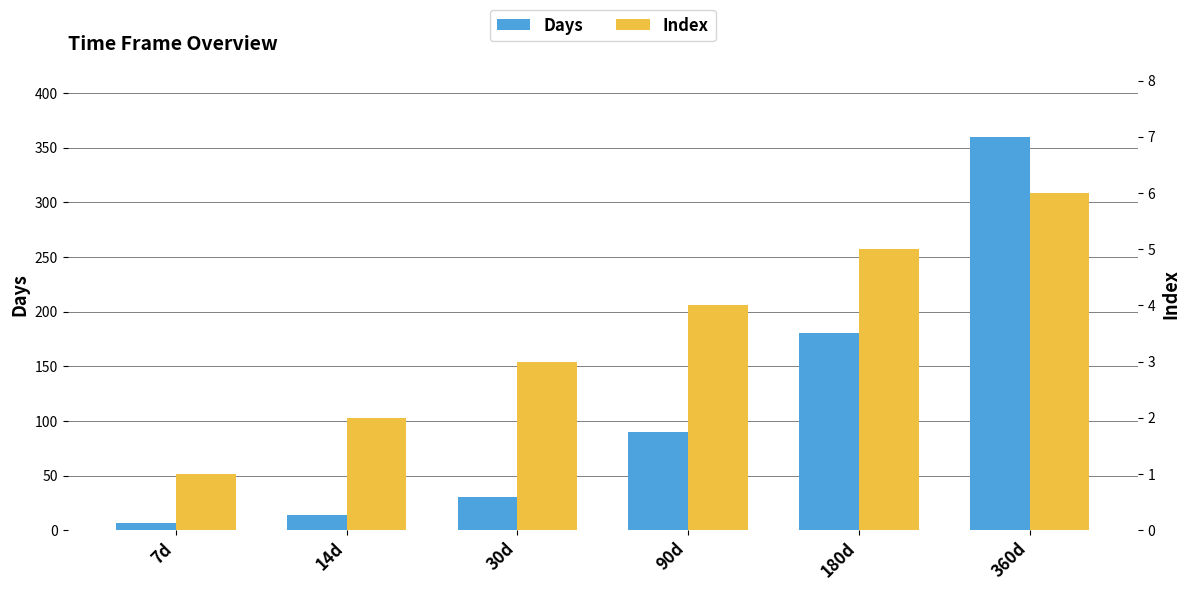

Reading left to right, extract all data points from this chart.

Days: 7d=7	14d=14	30d=30	90d=90	180d=180	360d=360
Index: 7d=1	14d=2	30d=3	90d=4	180d=5	360d=6